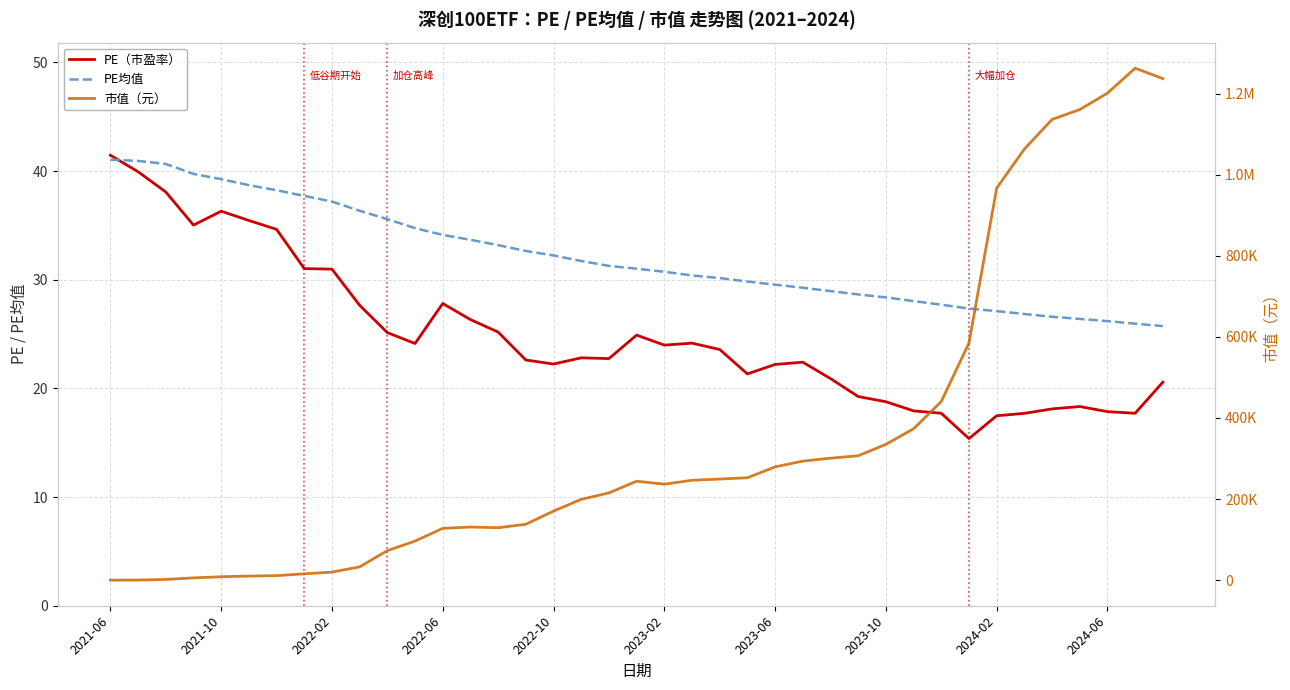

What is the value of the 市值（元） point at the 3rd from the left?

1666.0